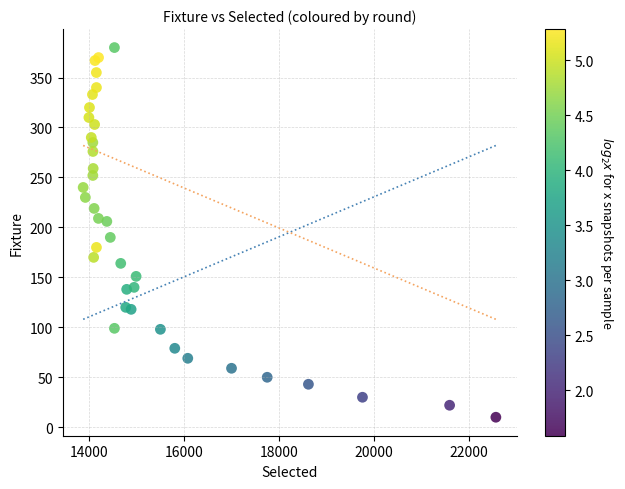

What Y value in the scatter plot is closest to 195?

190